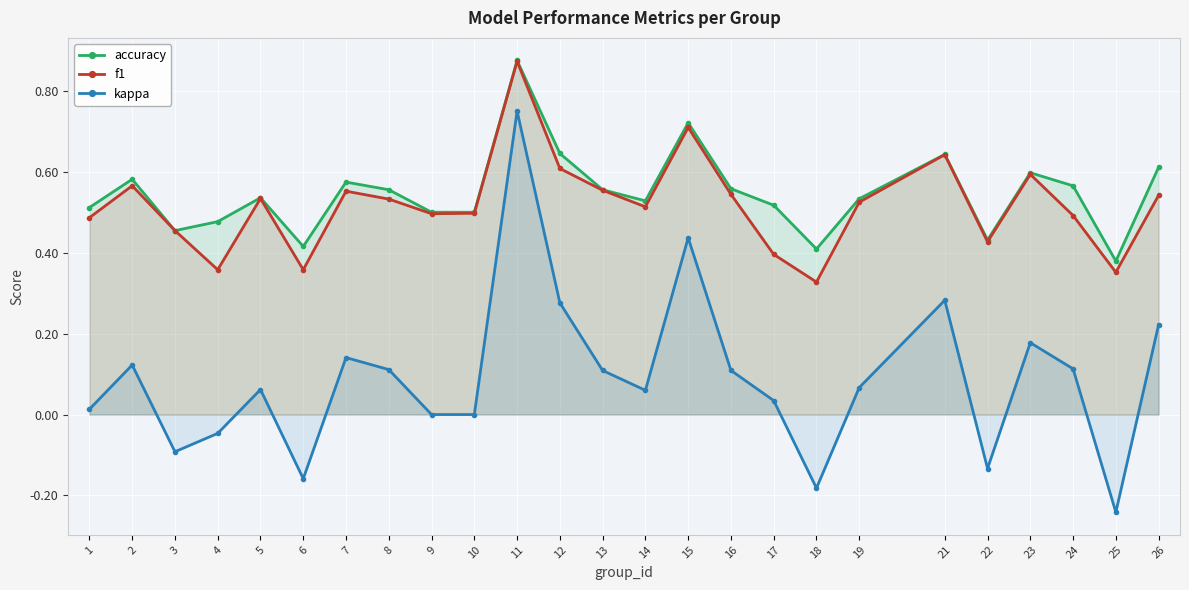

True or false: f1 has a value of 0.5 at 3.

True